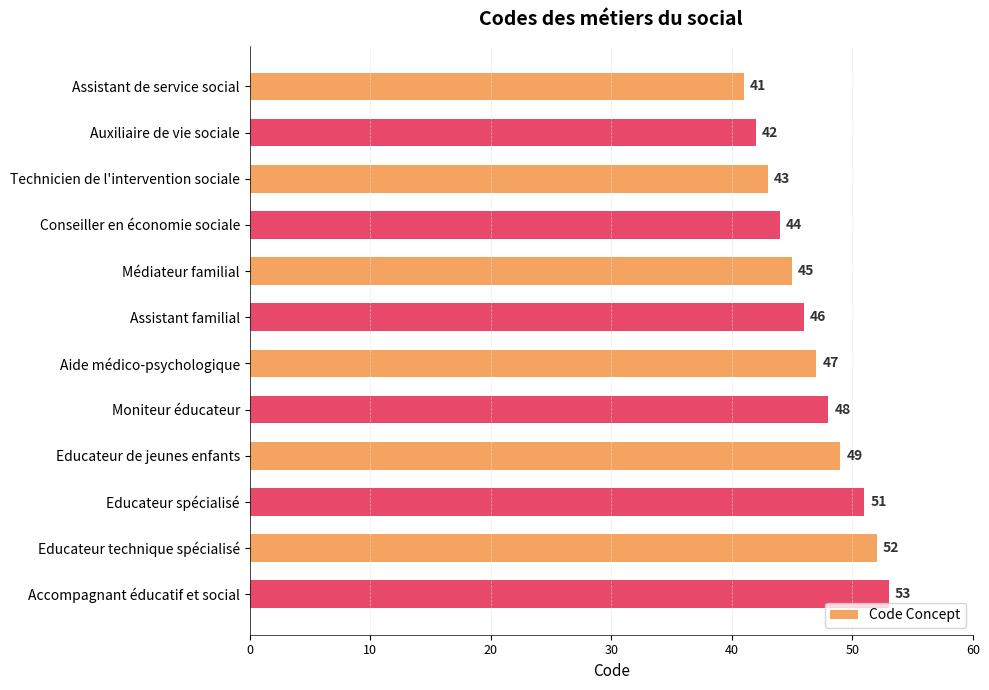

What is the sum of the values at Auxiliaire de vie sociale and Educateur de jeunes enfants?

91